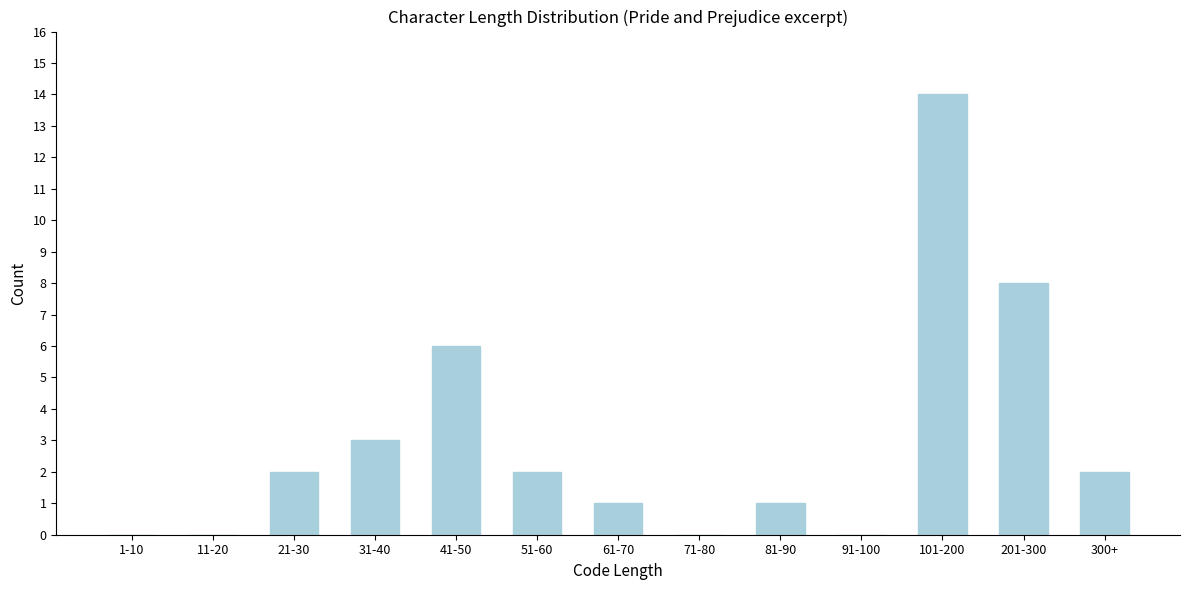

Reading left to right, what are all the values shown in this chart?

1-10=0	11-20=0	21-30=2	31-40=3	41-50=6	51-60=2	61-70=1	71-80=0	81-90=1	91-100=0	101-200=14	201-300=8	300+=2